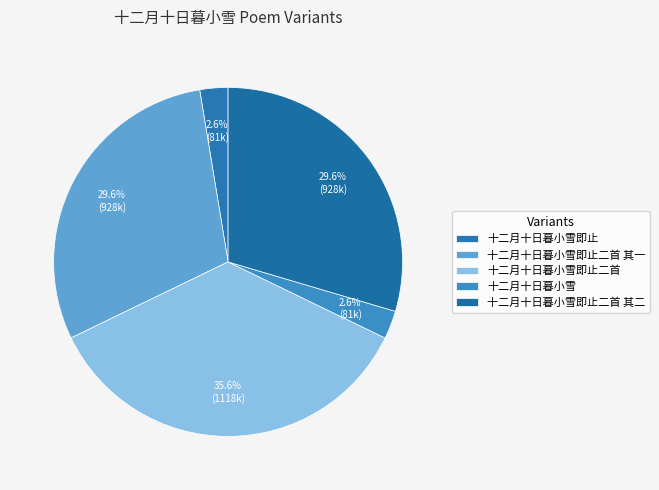

What is the ratio of the value at 十二月十日暮小雪 to the value at 十二月十日暮小雪即止二首 其一?

0.1